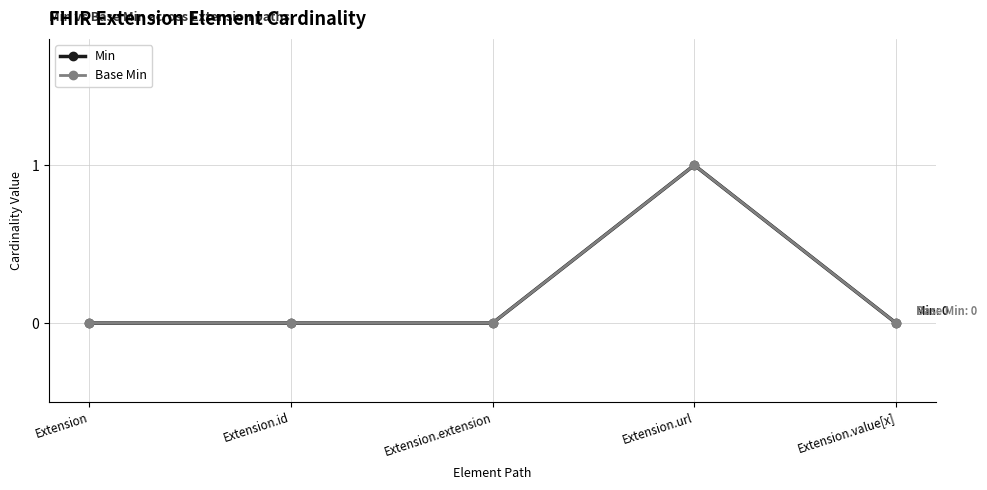

Is this an area chart (filled region under the line)?

No